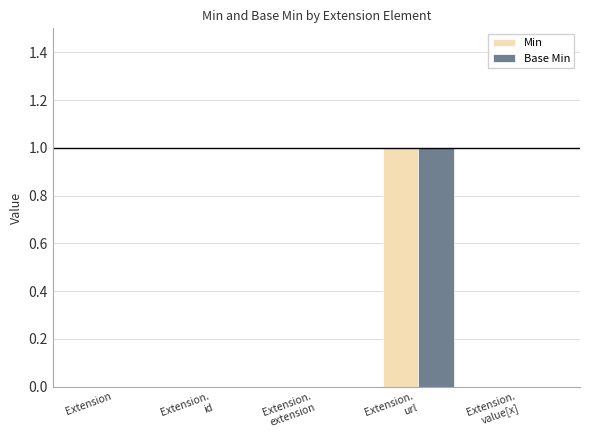

The value of Base Min at Extension is -1. True or false?

False